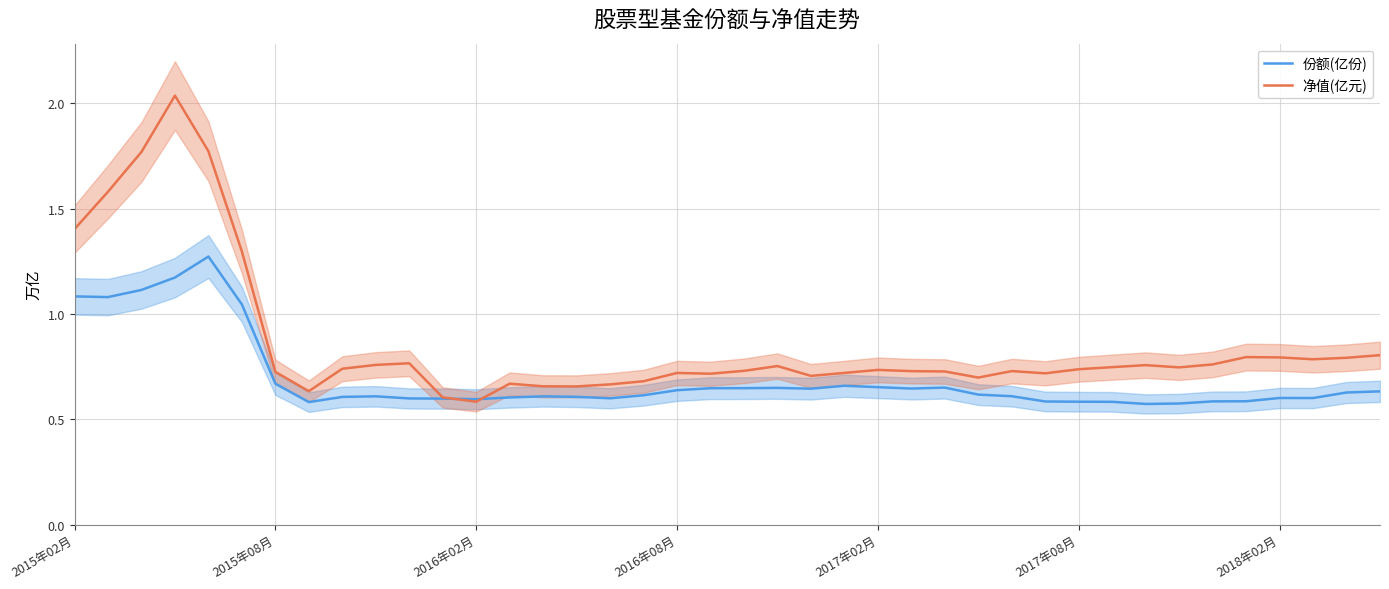

The 净值(亿元) series shows 1.2 at 2015年08月. True or false?

False